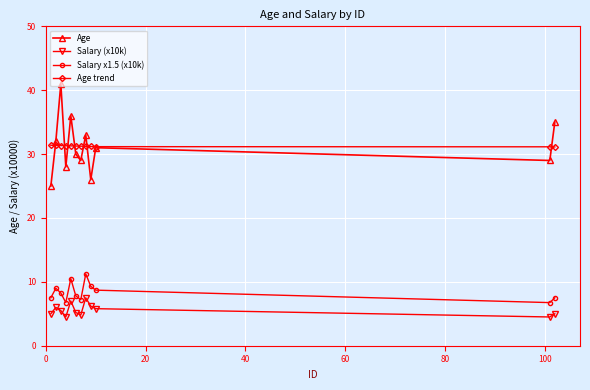

At how many categories does at least one series exceed 10?

12